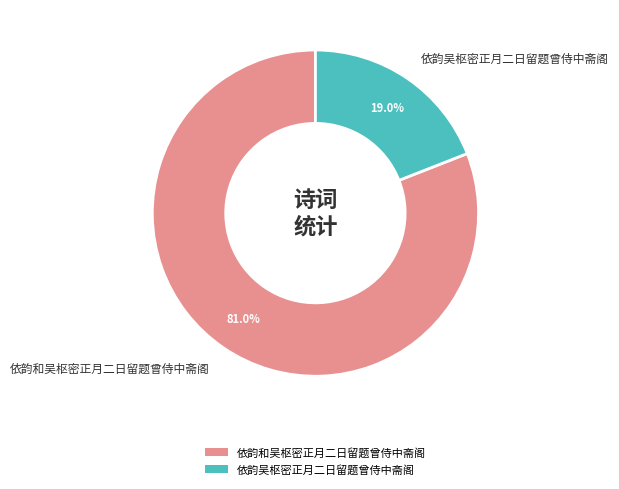

How much of the chart is everything except 依韵和吴枢密正月二日留题曾侍中斋阁?

19.0%